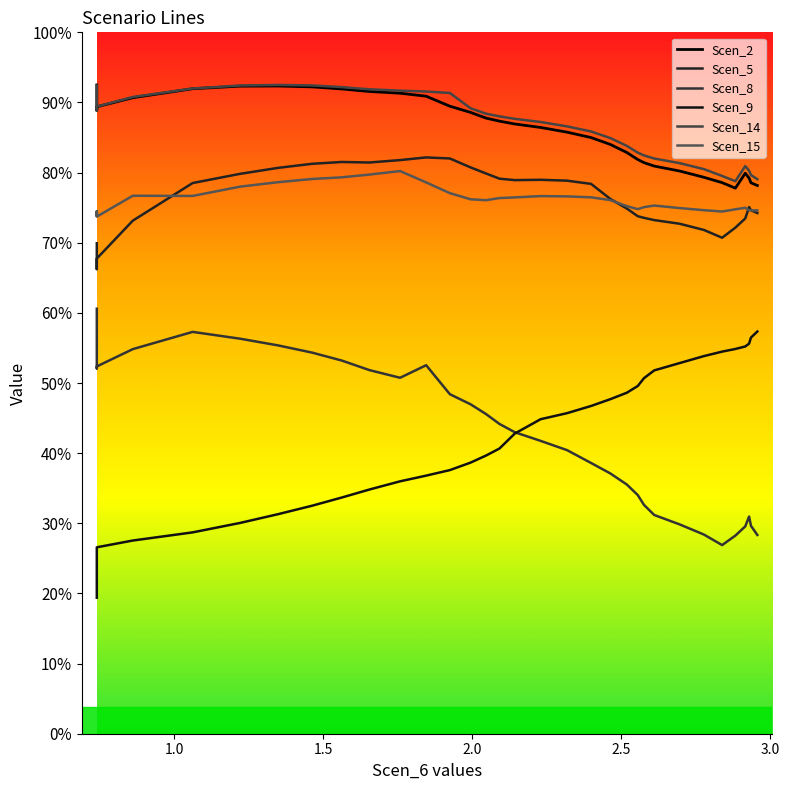

Does the chart display data point markers on the line(s)?

No